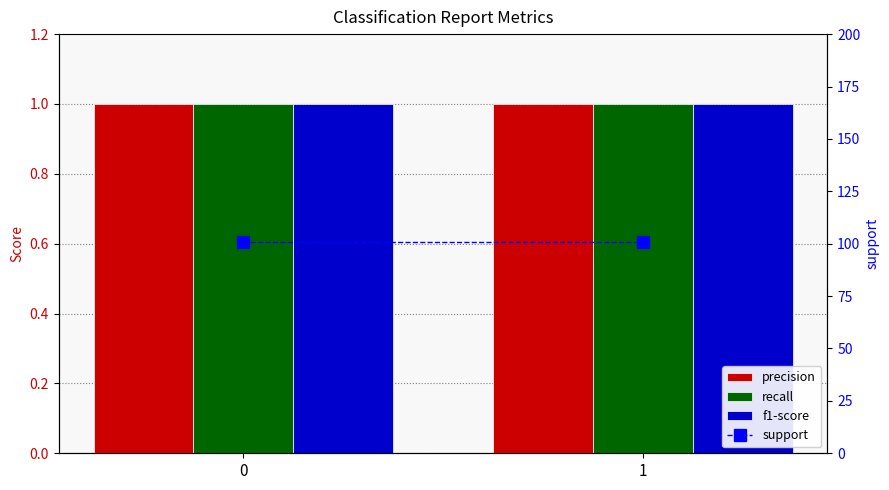

True or false: f1-score has a value of 1 at 1.

True